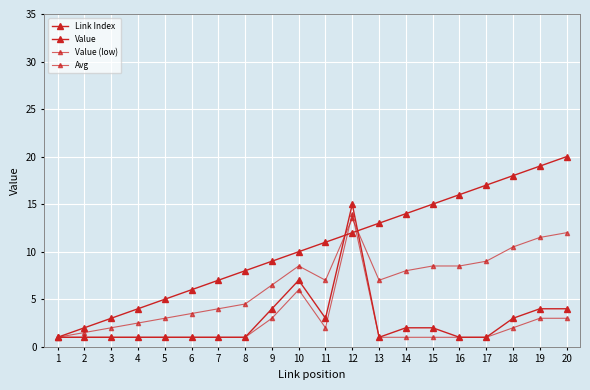

Is this an area chart (filled region under the line)?

No